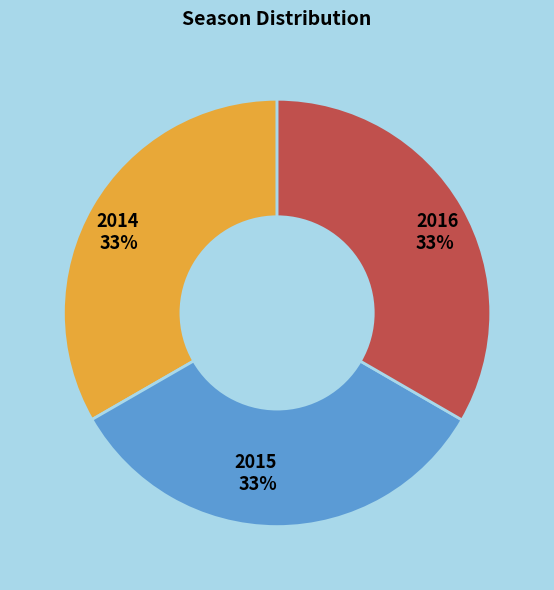

Is the sum of 2015 and 2014 greater than half?

Yes